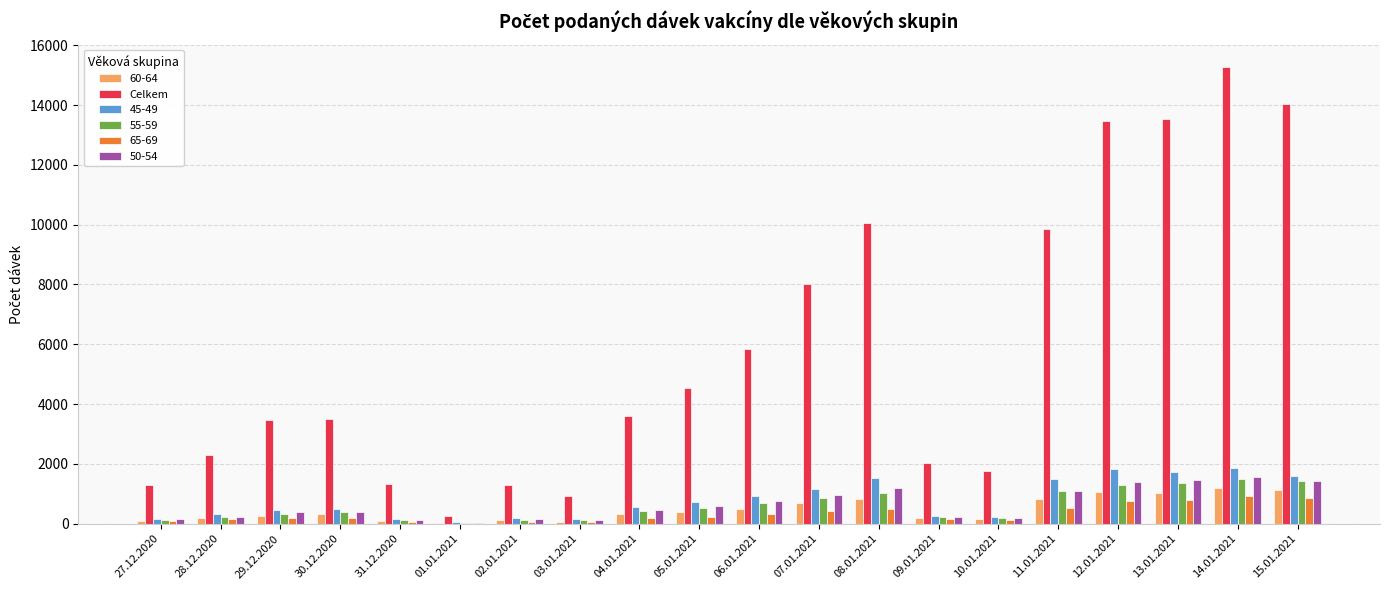

What is the greatest value displayed?

15257